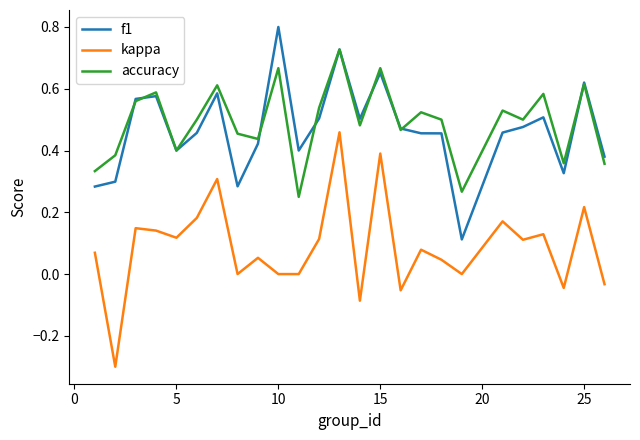

True or false: kappa and f1 cross at least once.

False